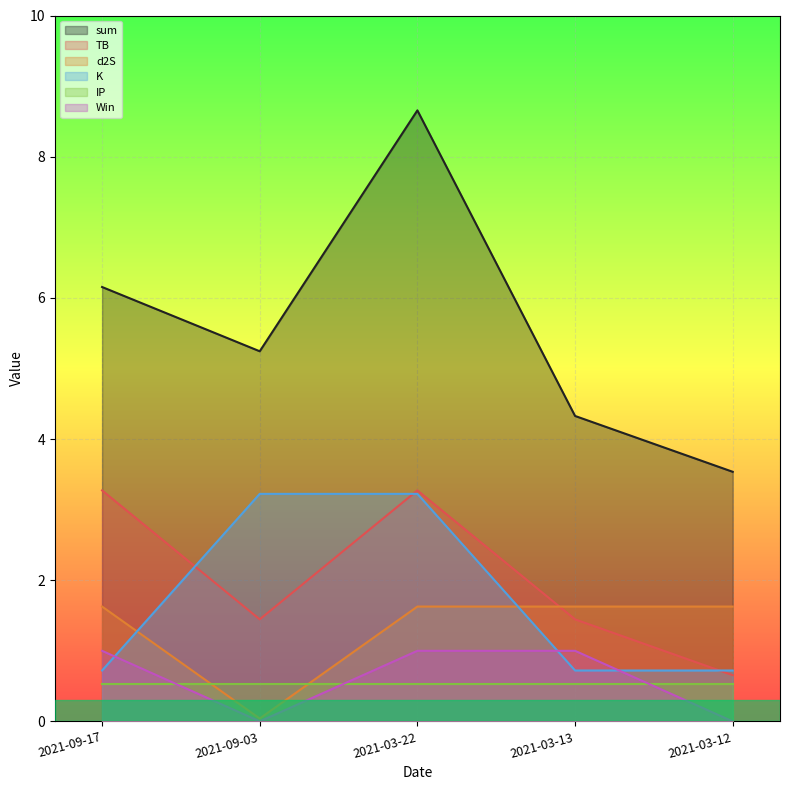

True or false: K and sum intersect in this chart.

False